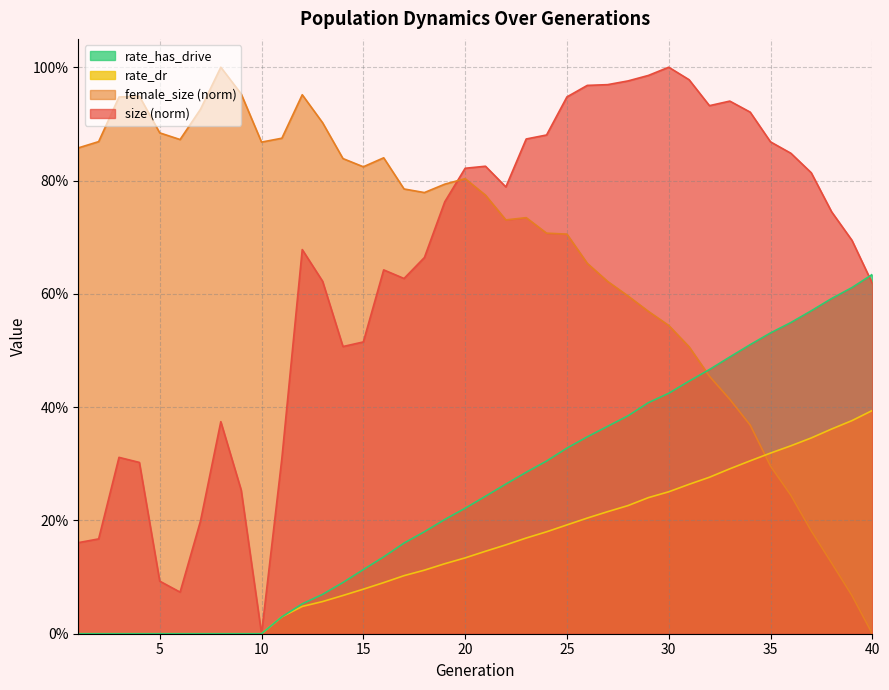

Which series changed the most between 11 and 38?

female_size